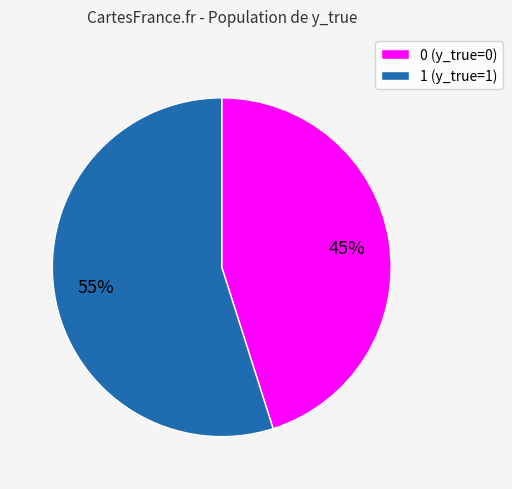

True or false: 0 accounts for 59% of the total.

False